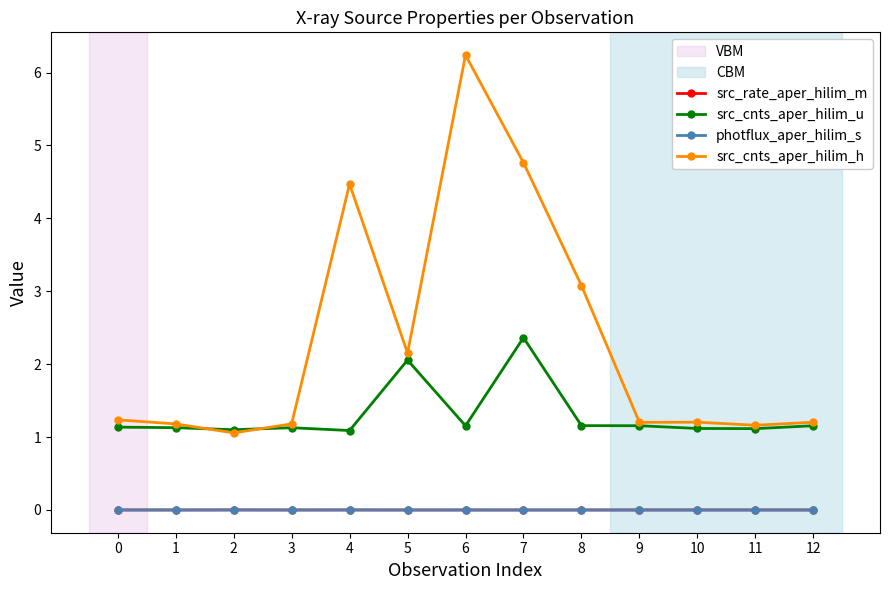

Which series changed the most between 3 and 8?

src_cnts_aper_hilim_h